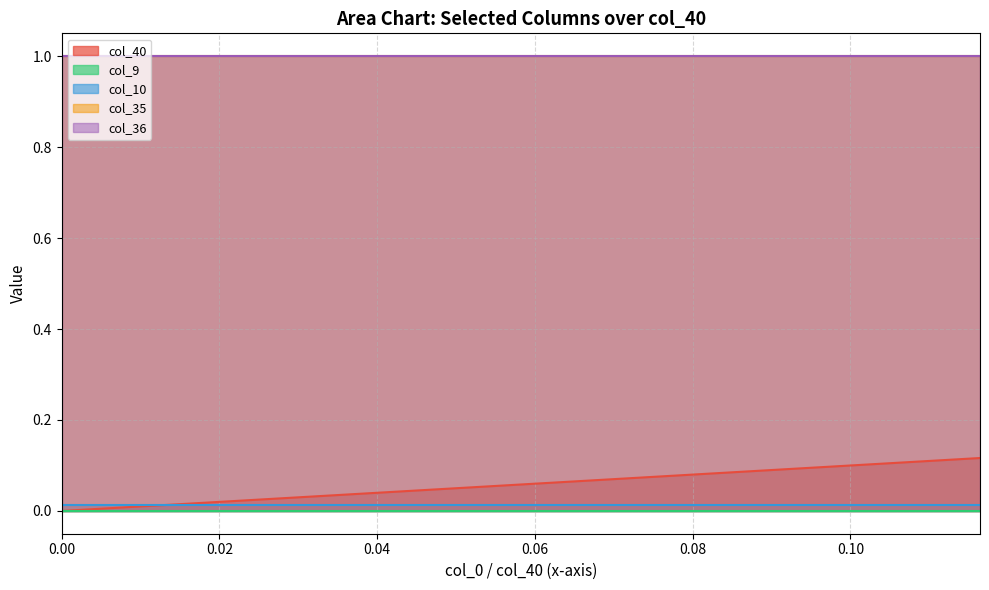

Is it true that col_35 equals 1.5 at 18?

False